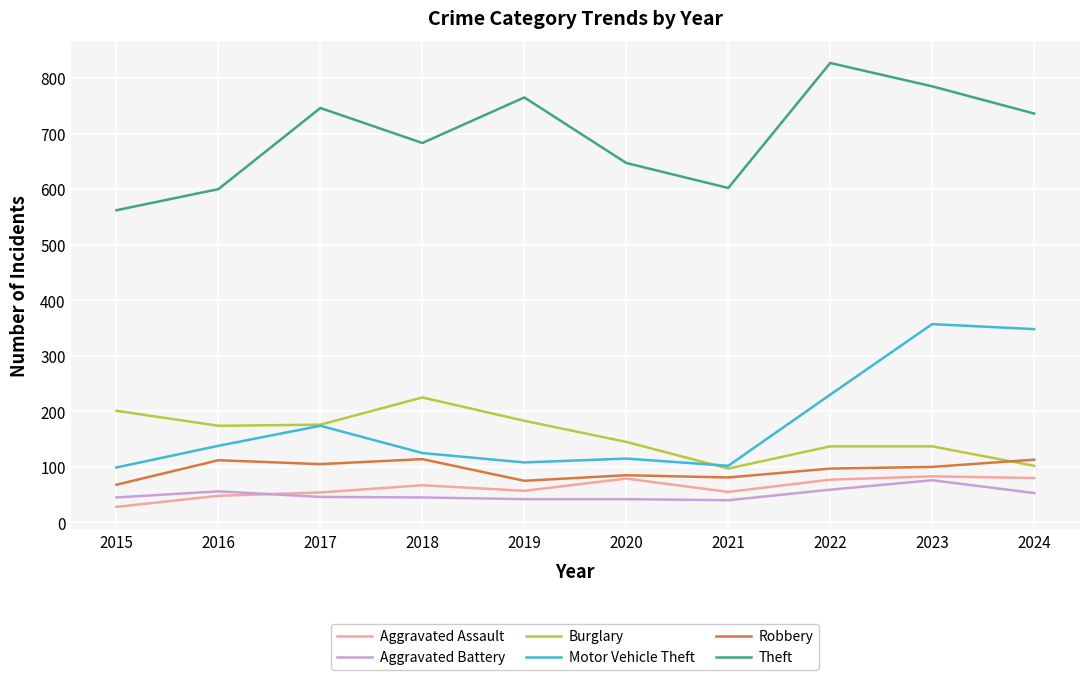

What is the difference between the highest and lowest values at 2017?

700